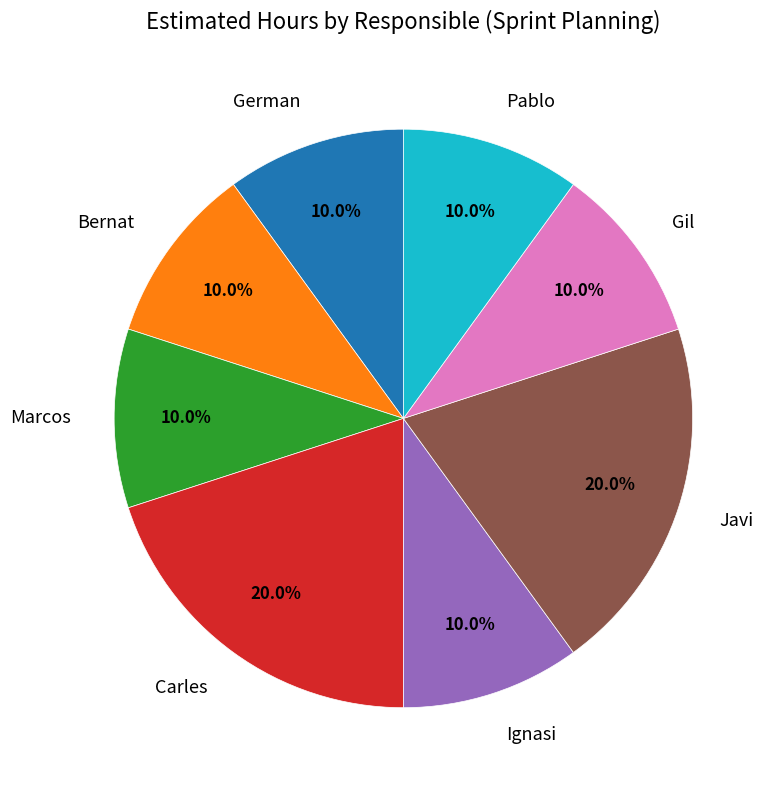

What percentage is the Gil slice, to the nearest percent?

10%